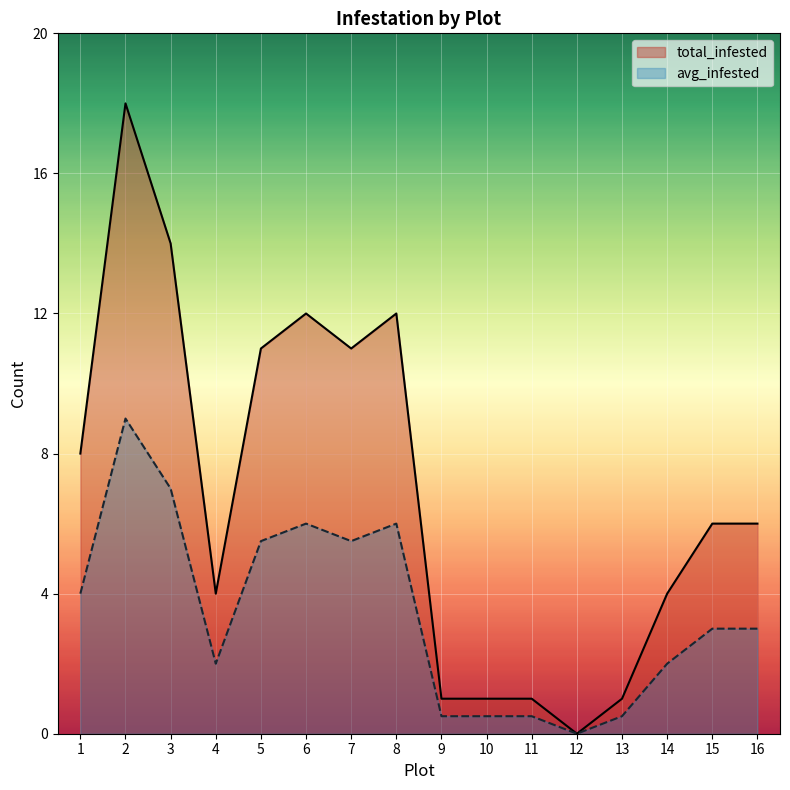

Which label corresponds to the largest value in the chart?

2